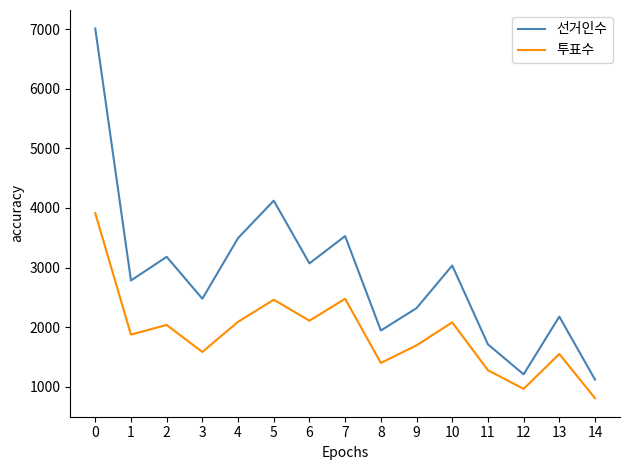

True or false: 선거인수 and 투표수 cross at least once.

False